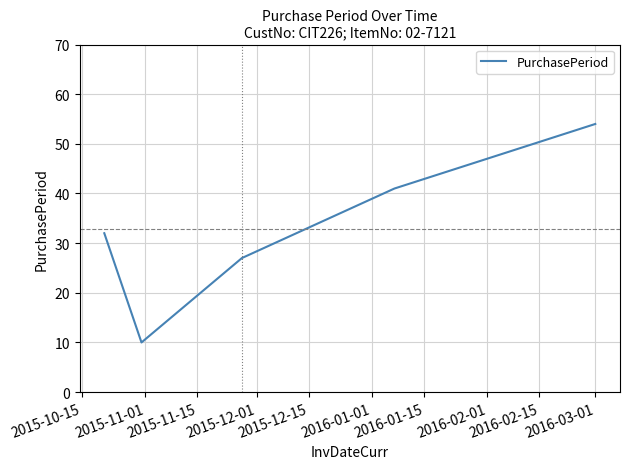

What is the smallest value displayed?

10